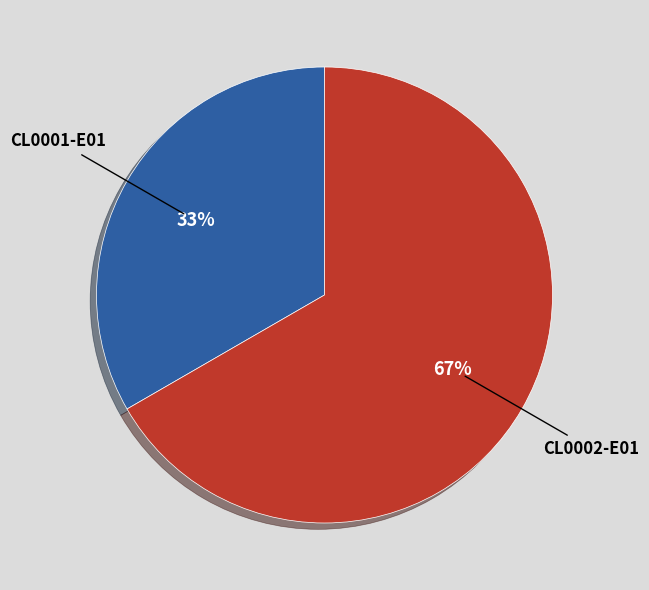

To the nearest percent, what portion does CL0002-E01 represent?

67%